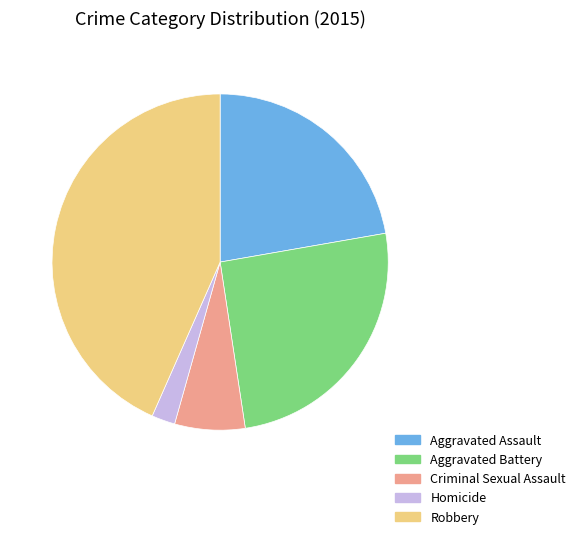

How many segments does this pie chart have?

5